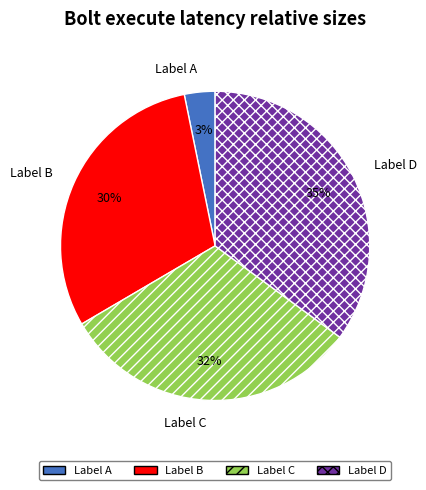

The Label D slice represents 29% of the pie. True or false?

False